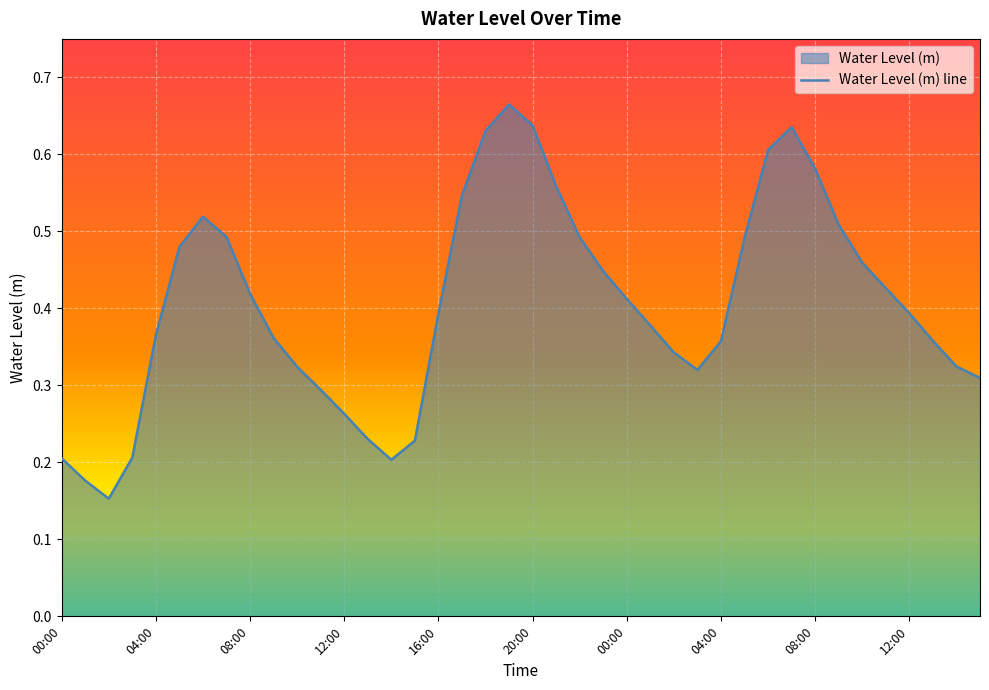

Where is the first local maximum?

00:00